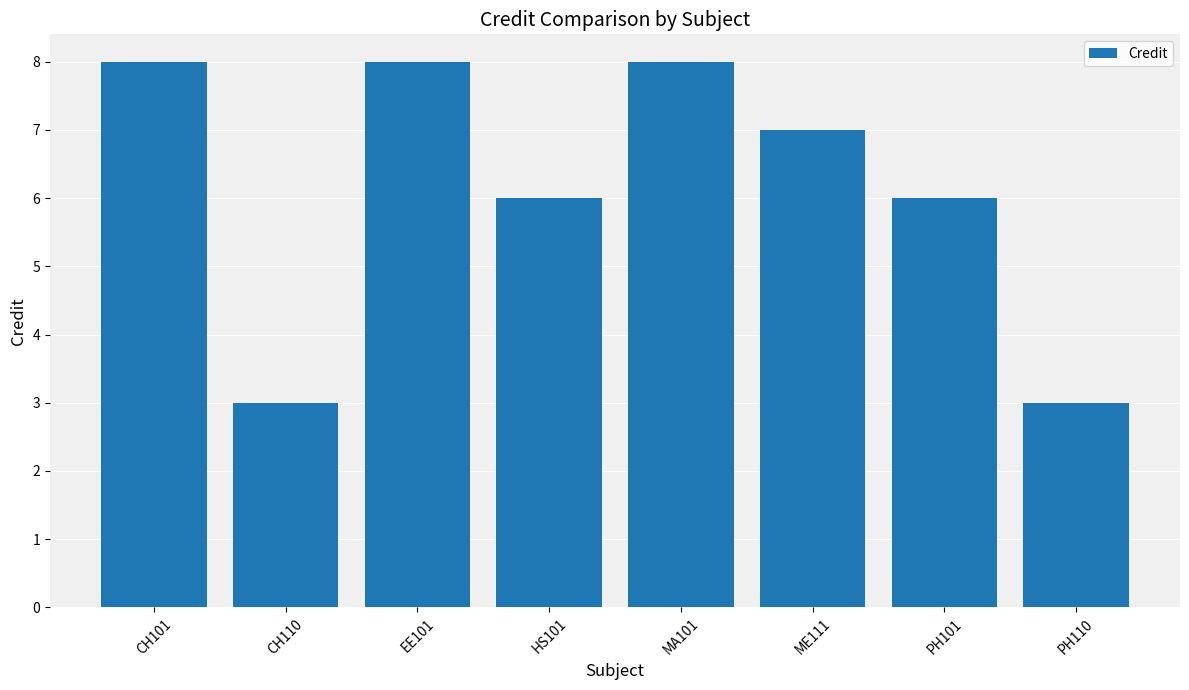

What is the sum of the values at PH110 and EE101?

11